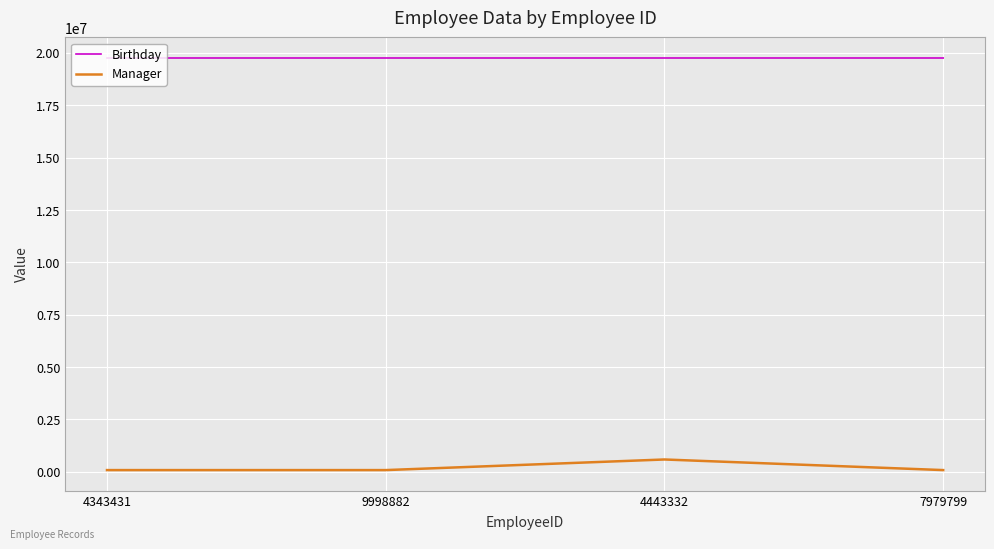

At 9998882, list the series in order from largest to smallest.

Birthday, Manager